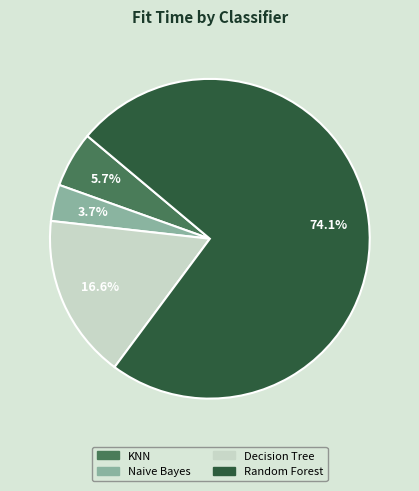

Does Decision Tree account for over 50% of the chart?

No